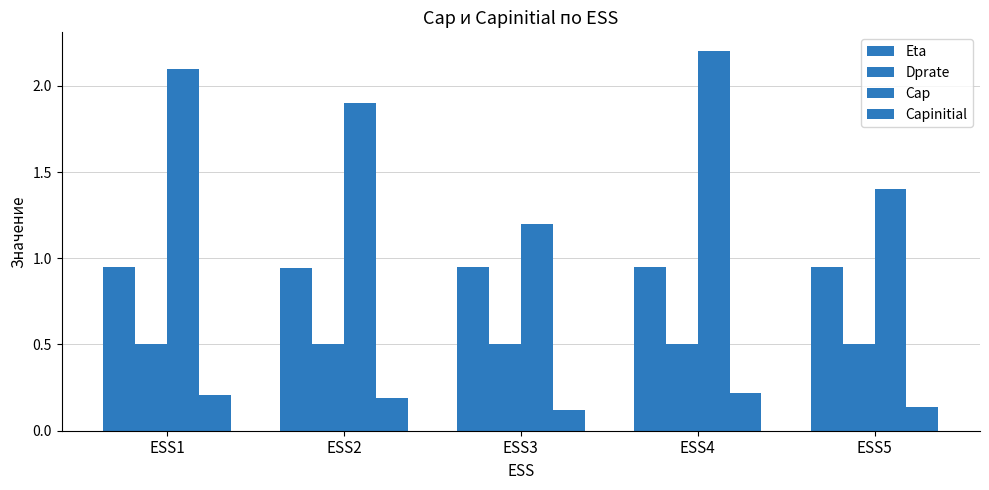

The value of Cap at ESS4 is 2.2. True or false?

True